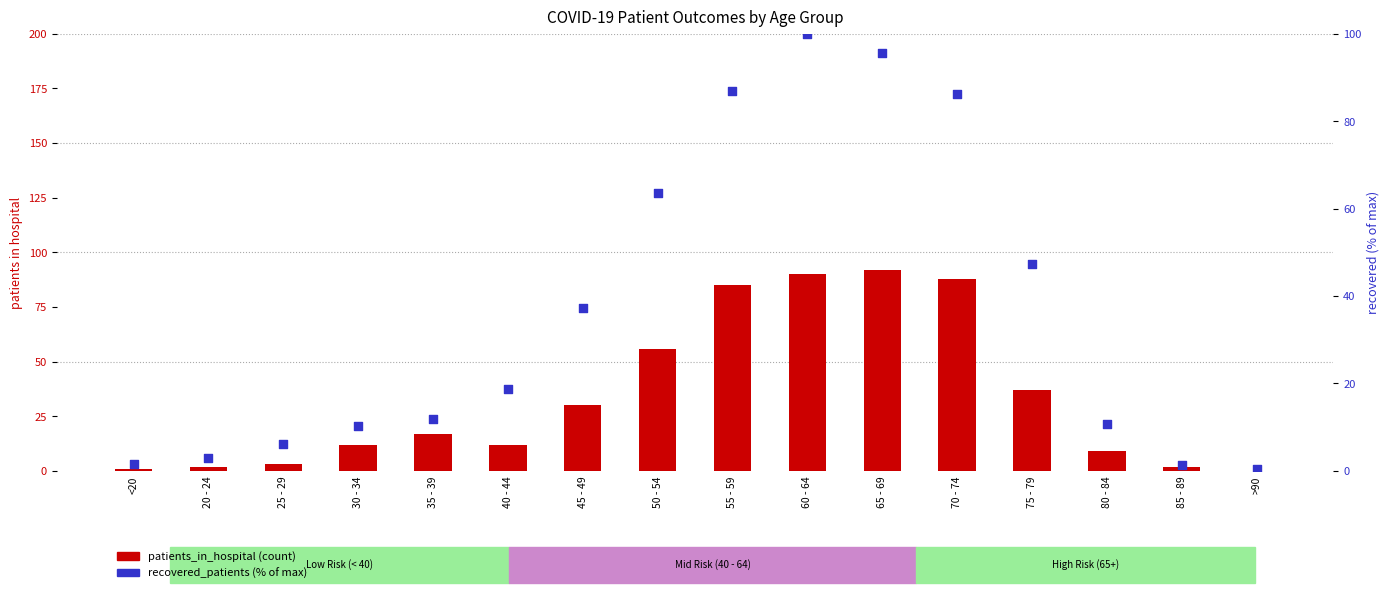

What is the total value across all series at 25 - 29?

9.2